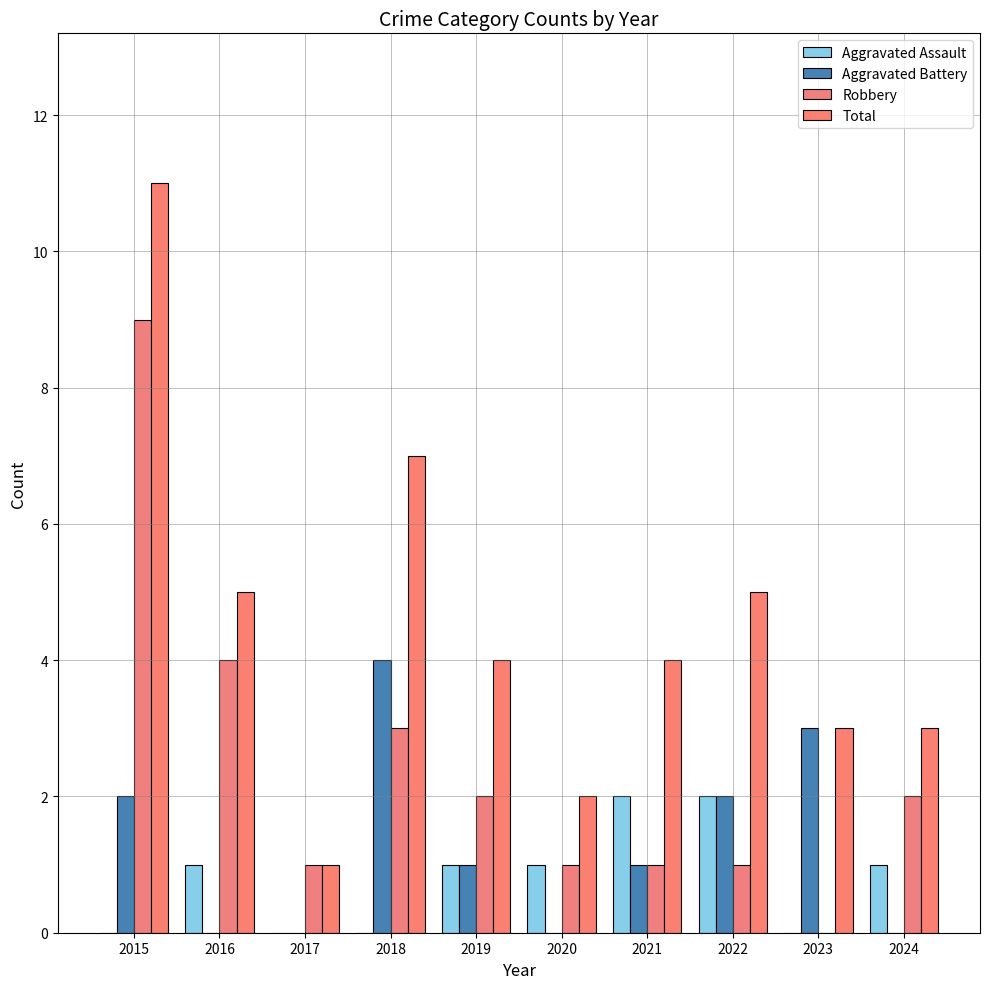

At how many categories does at least one series exceed 4?

4